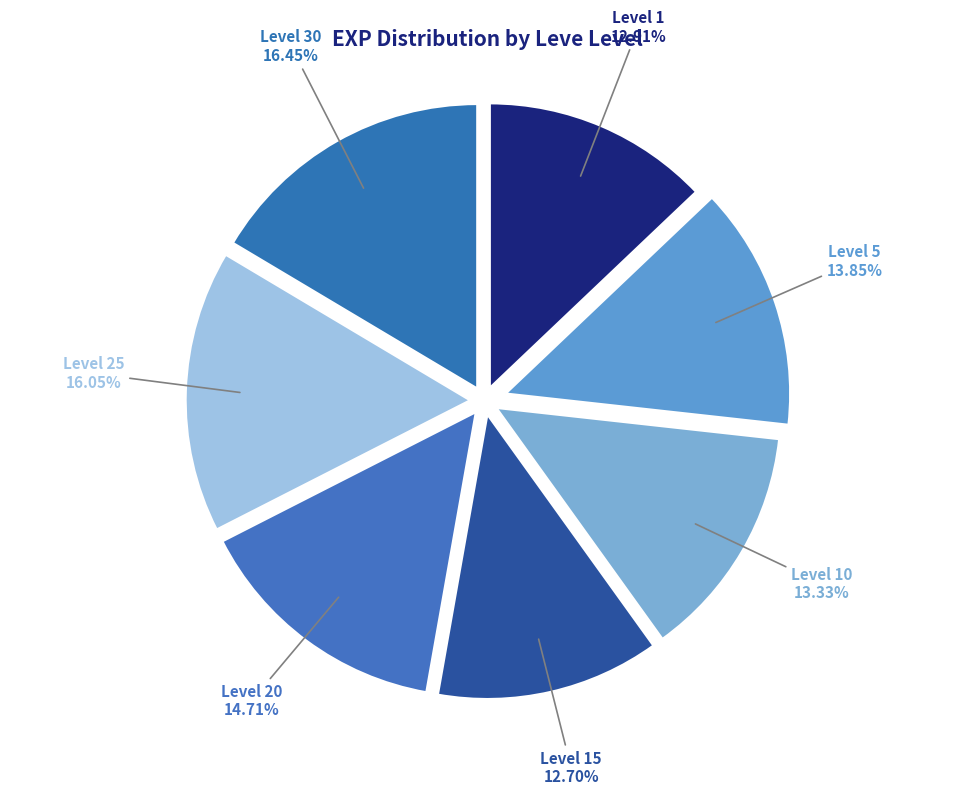

Count the number of slices in the pie.

7